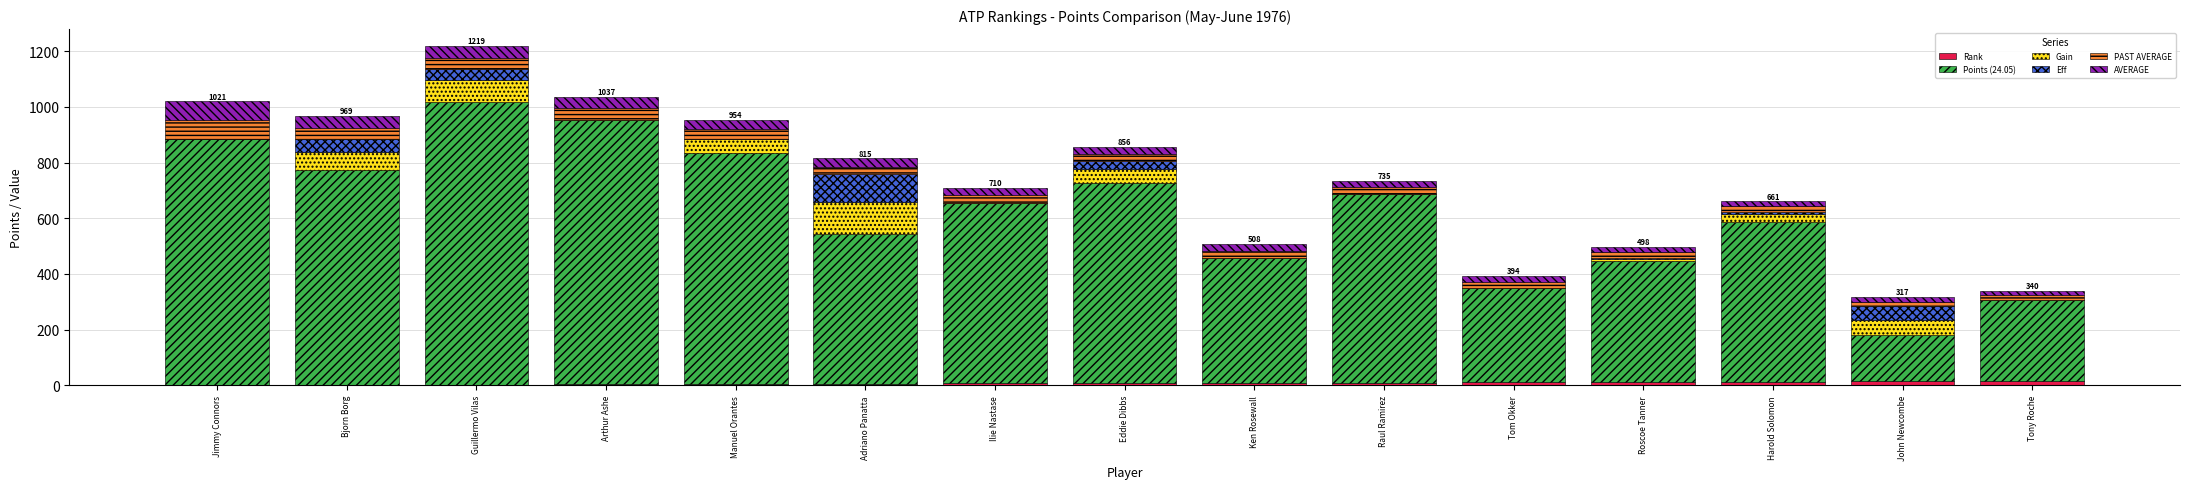

At which category is the sum across all series the highest?

Guillermo Vilas